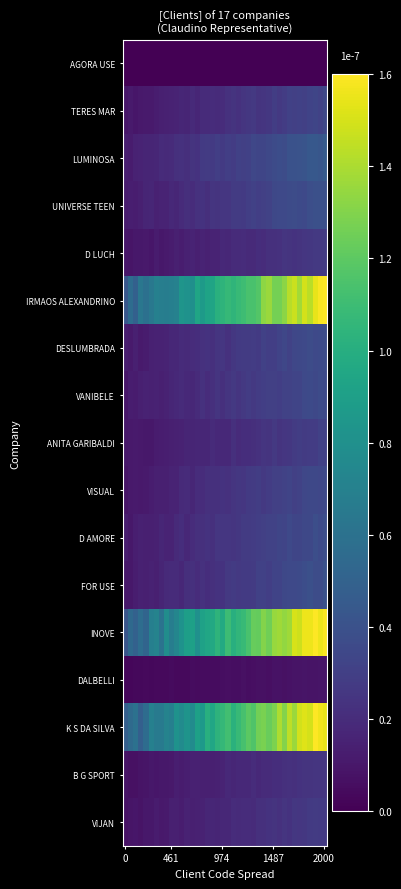

How many distinct data groups are displayed?

17